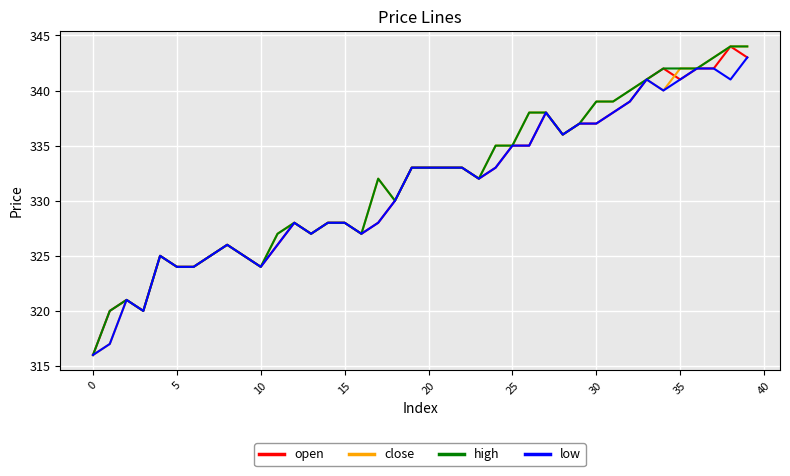

What is the greatest value displayed?

344